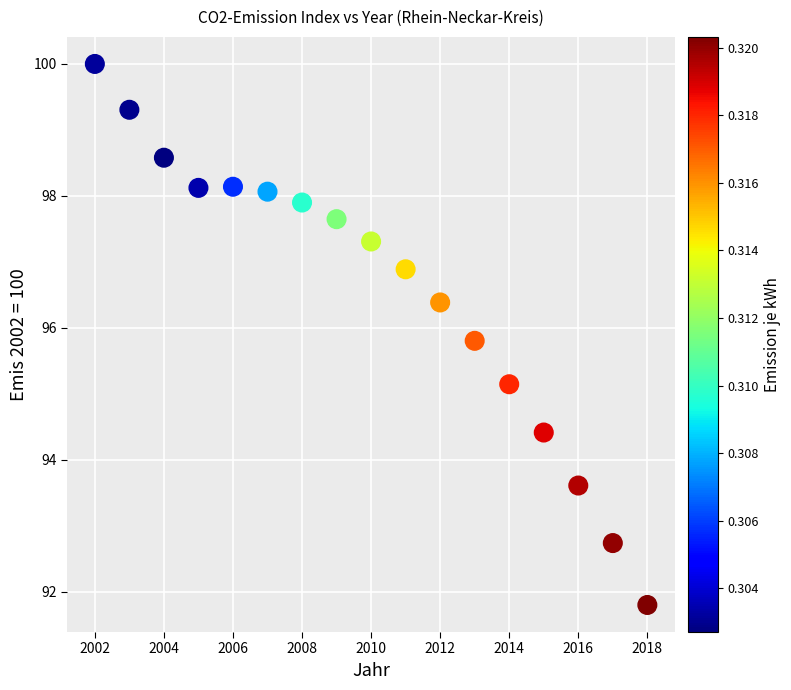

What is the range of Y values (max minus min)?

8.2